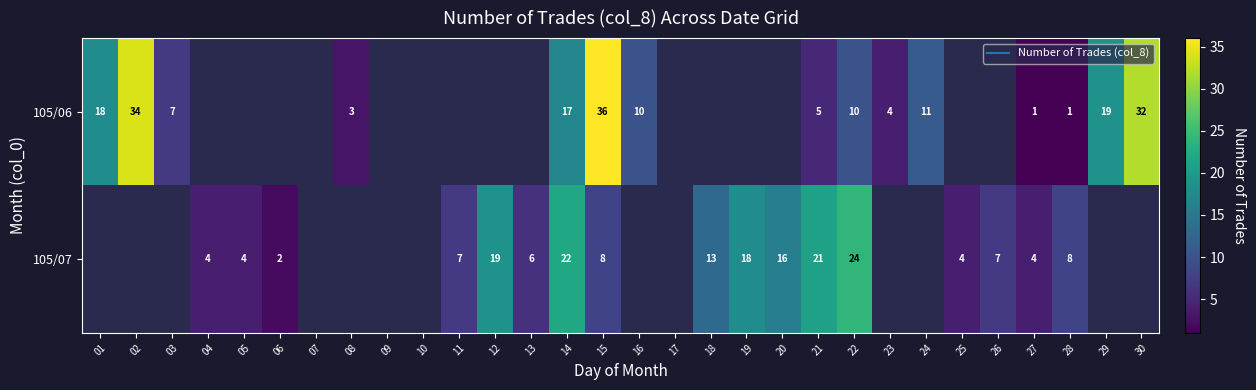

What is the smallest value displayed?

1.0